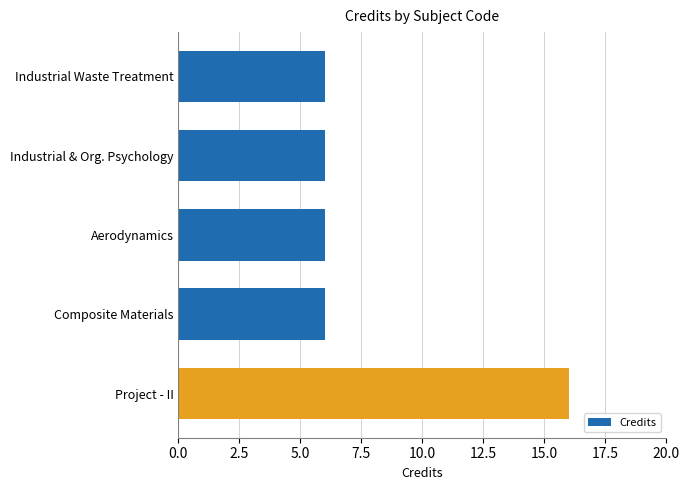

Which has a higher value, Project - II or Composite Materials?

Project - II